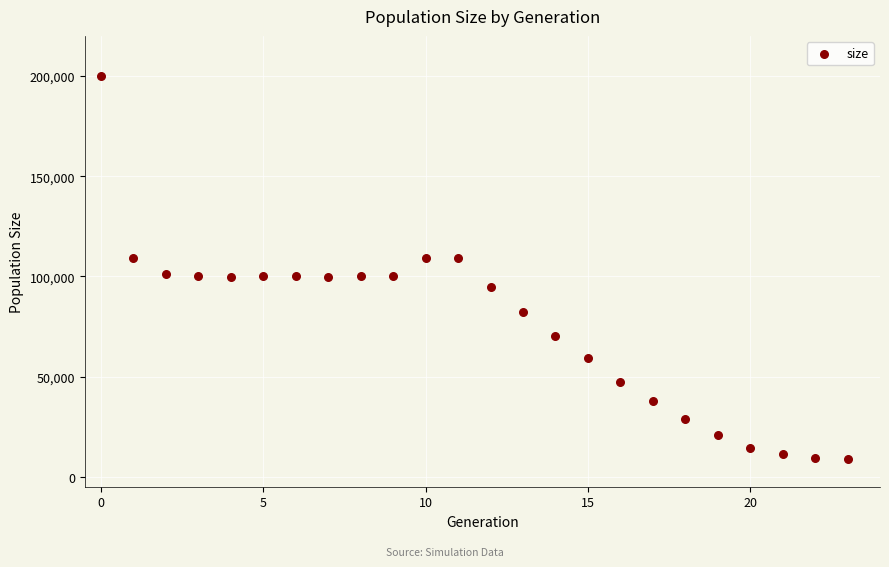

What is the range of Y values (max minus min)?

190752